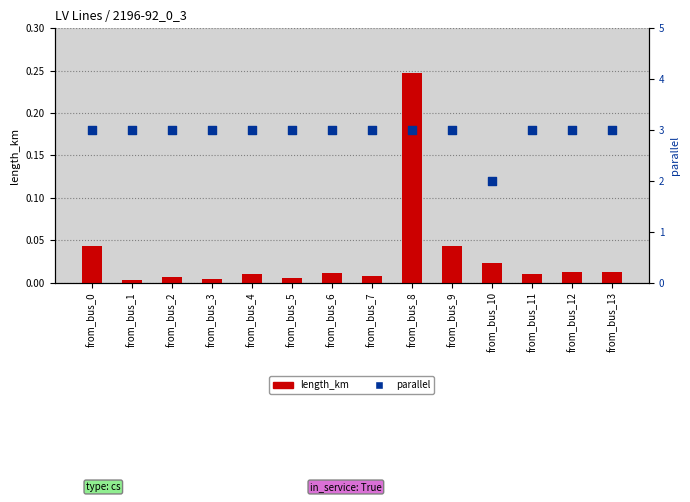

At how many categories does at least one series exceed 1?

14